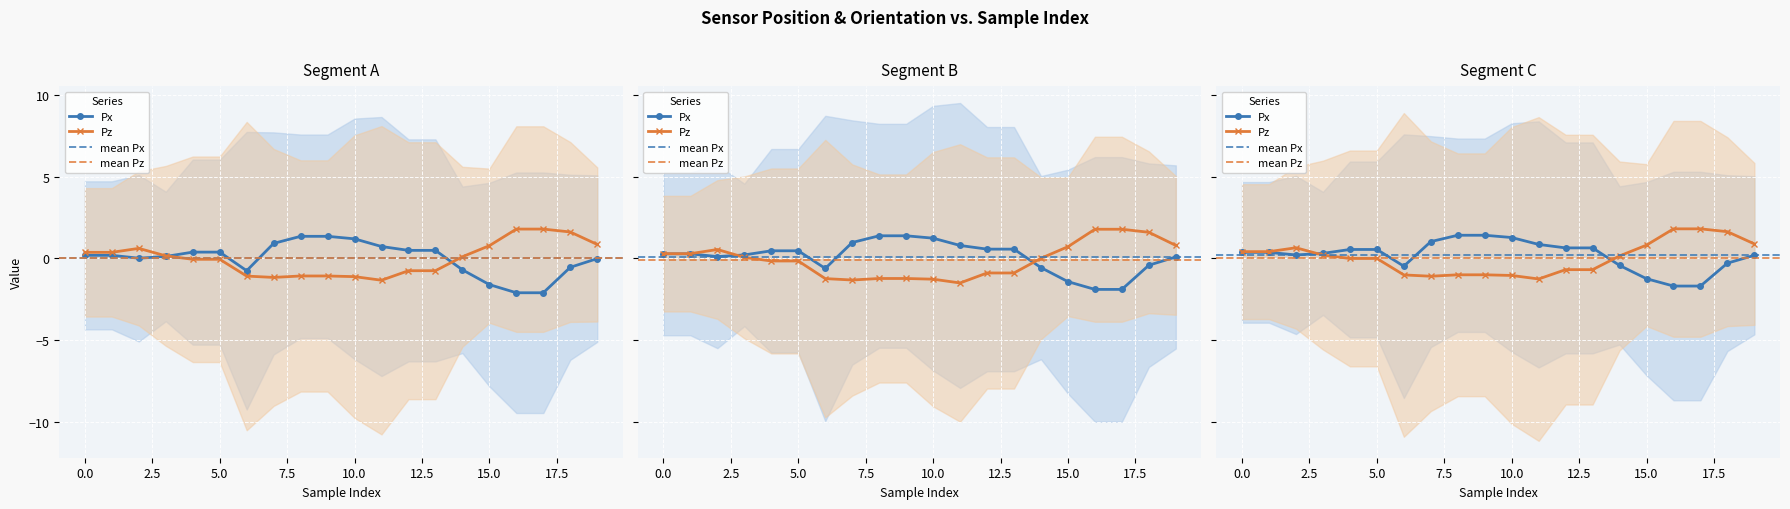

The value of Px at 1 is 0.2. True or false?

True